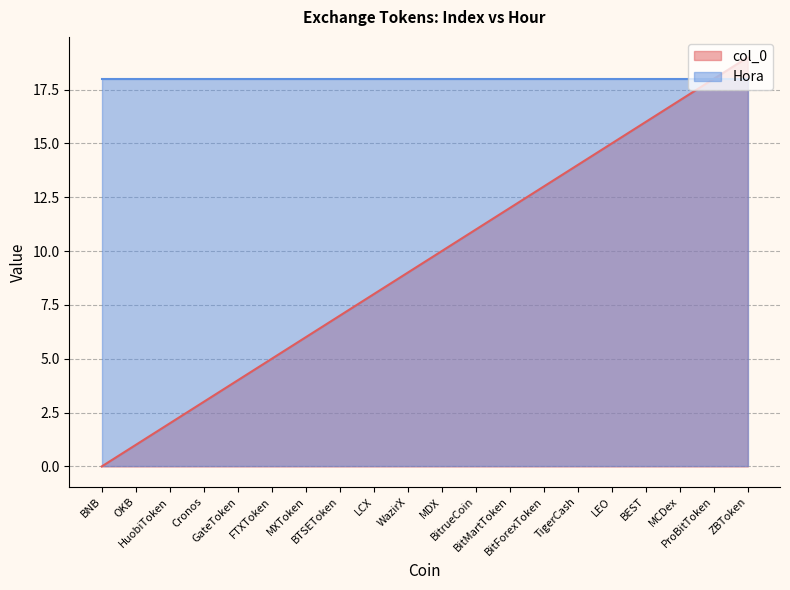

What is the change in value from GateToken to BEST?

+12